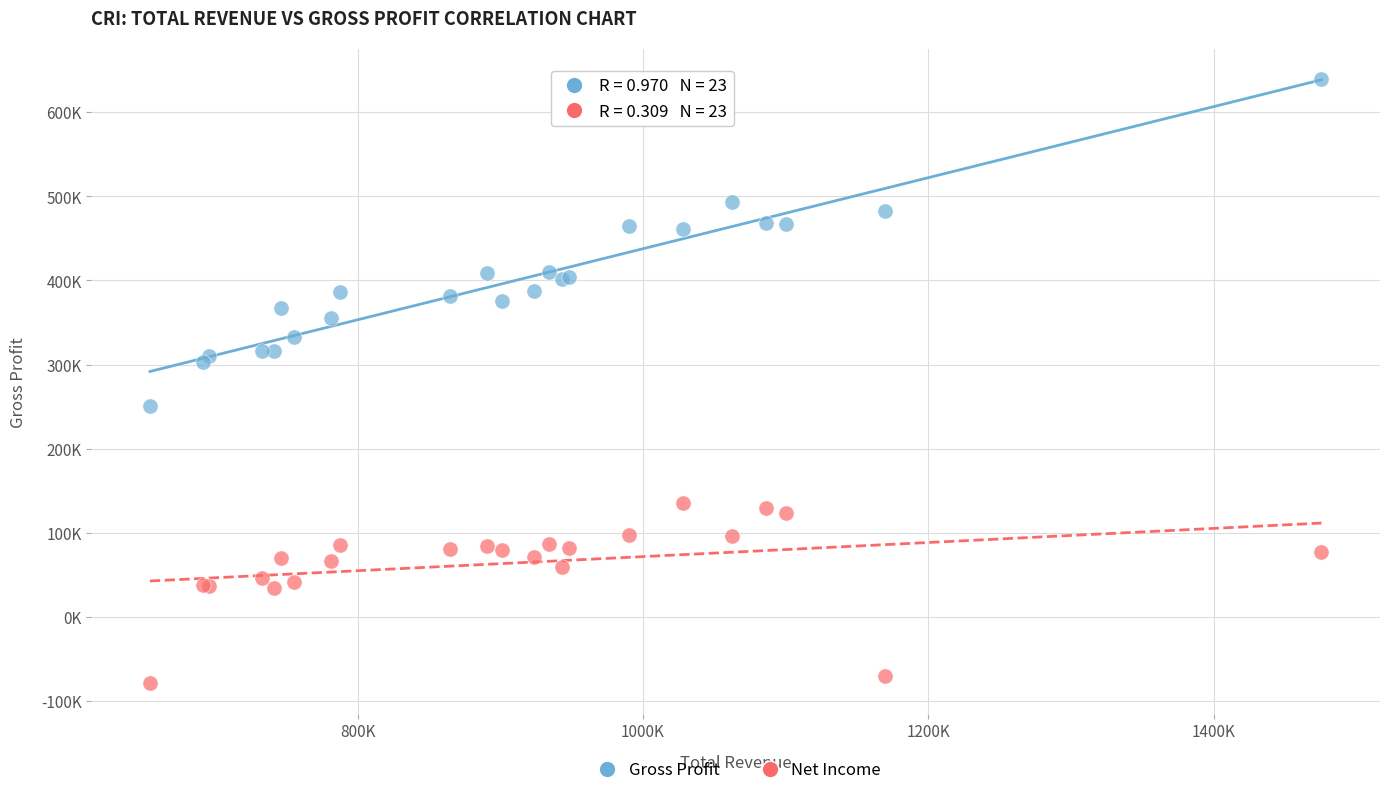

Which series reaches the maximum Y coordinate?

Gross Profit